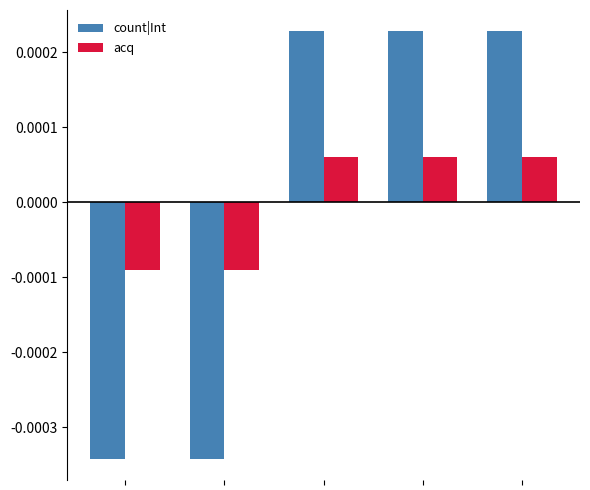

Count the count|Int values in the range 0 to 1.

3